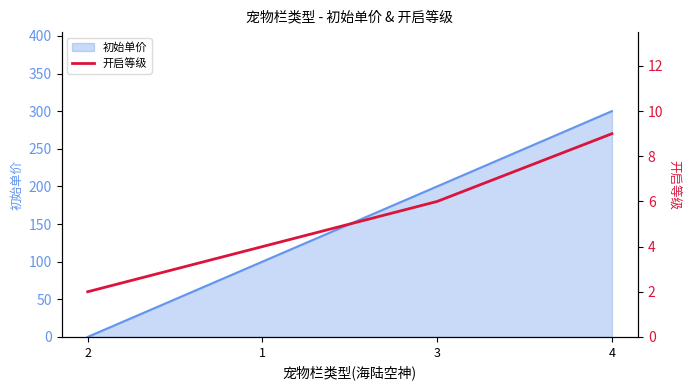

How many lines are shown in the chart?

1